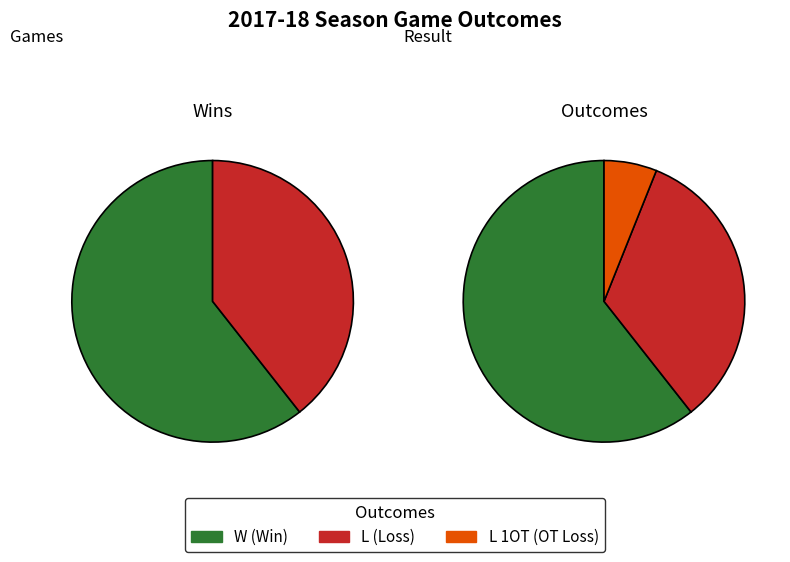

To the nearest percent, what is the difference between the W and L (1 OT) slice percentages?

55%